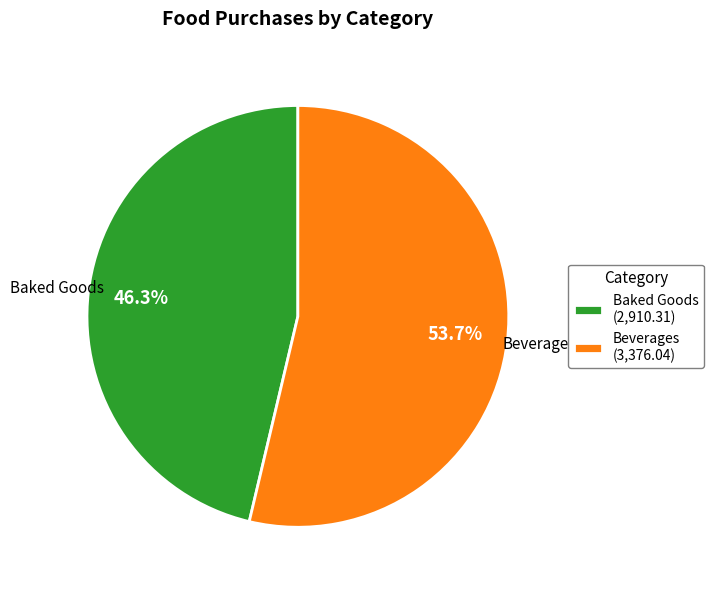

Do Baked Goods (2,910.31) and Beverages (3,376.04) together represent more than half of the pie?

Yes